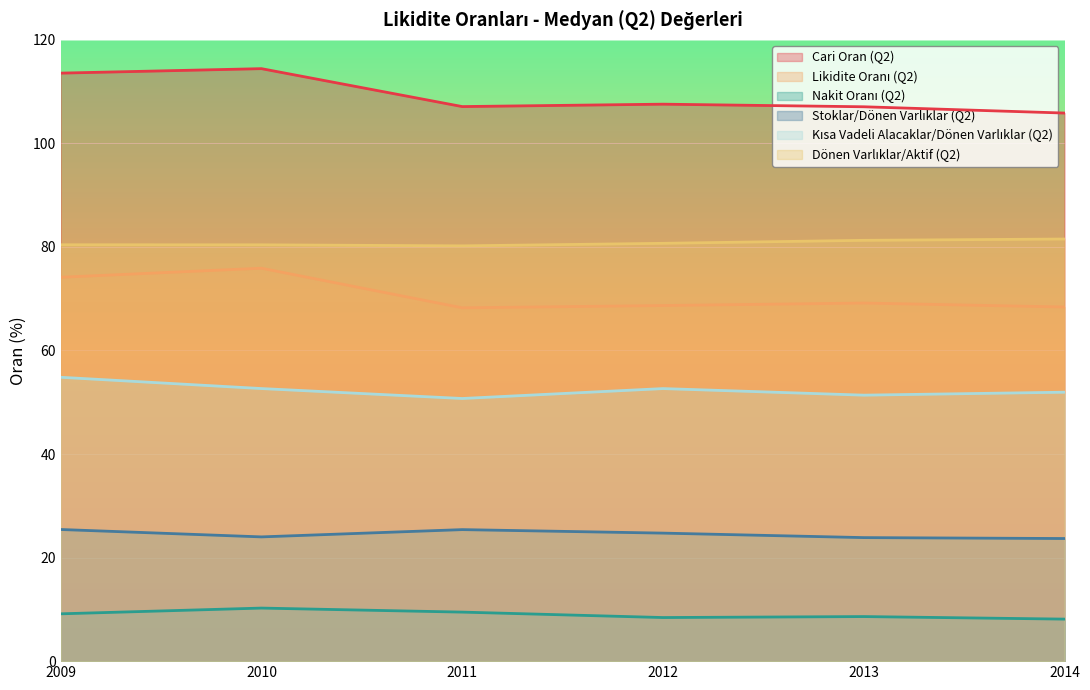

At which category is the sum across all series the highest?

2010